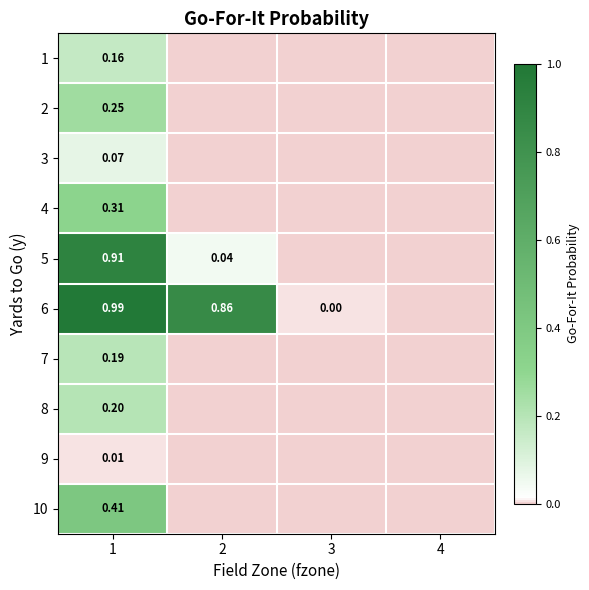

Which category has the highest value across all series?

1